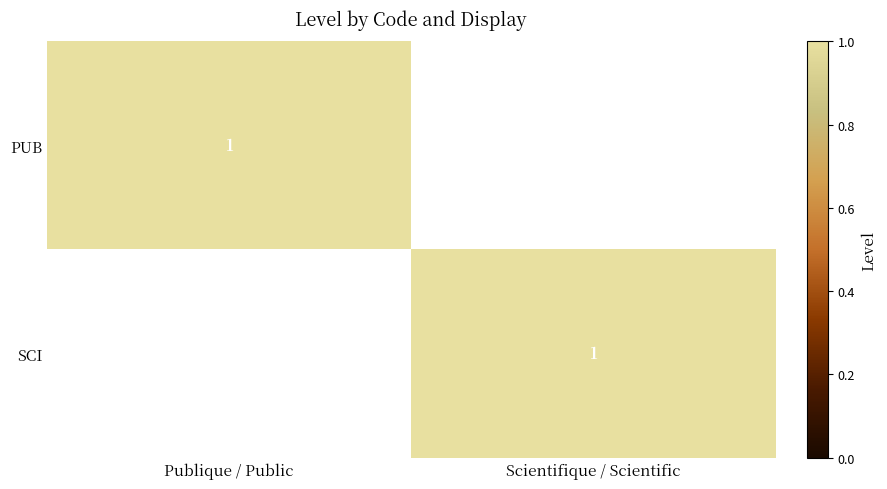

True or false: SCI has a value of 2 at Scientifique / Scientific.

False